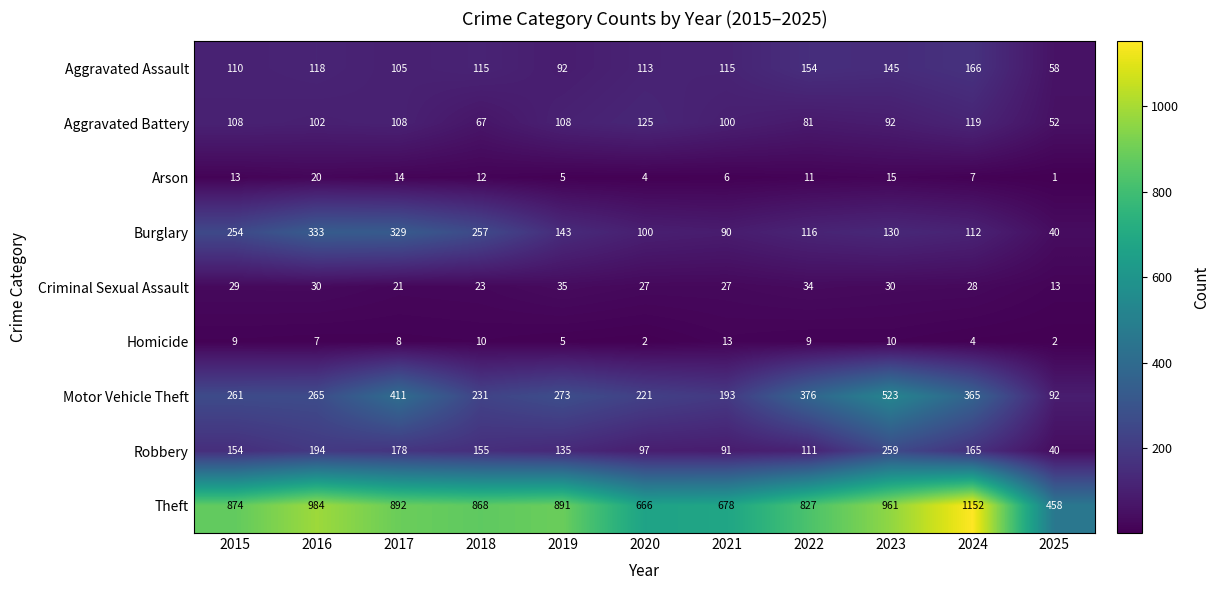

What is the difference between the highest and lowest values at 2022?

818